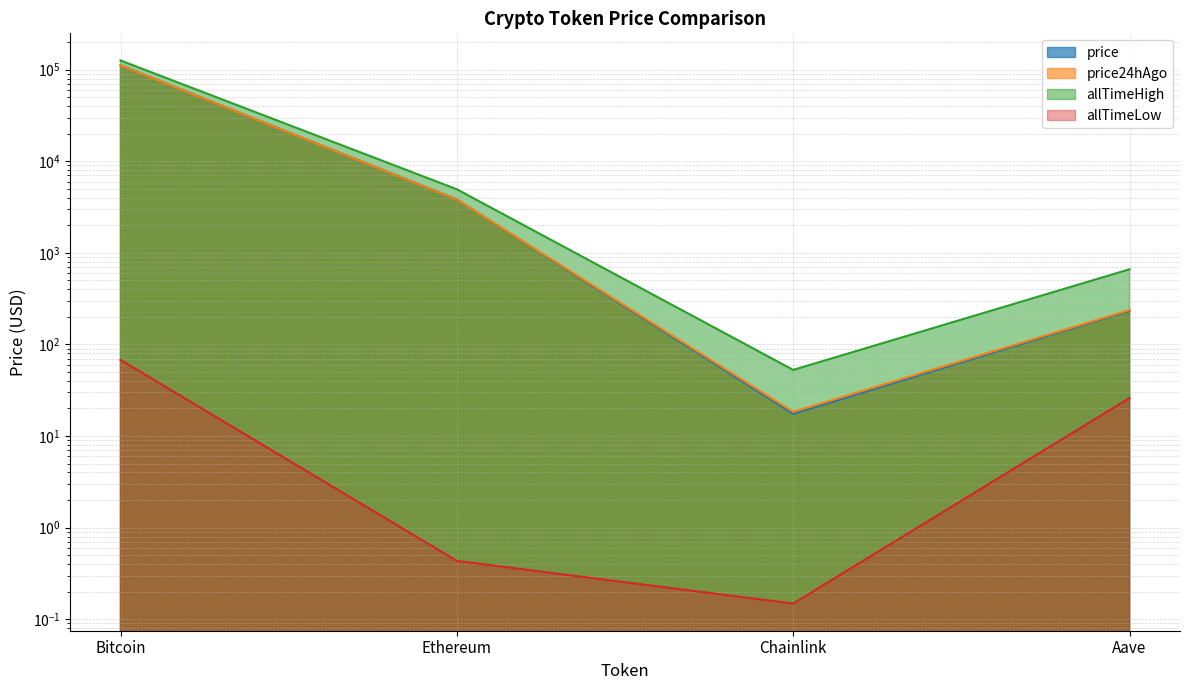

Reading left to right, transcribe all the data shown in this chart.

price: Bitcoin=111614.0	Ethereum=3829.0	Chainlink=17.4	Aave=233.1
price24hAgo: Bitcoin=111515.0	Ethereum=3821.7	Chainlink=18.3	Aave=237.4
allTimeHigh: Bitcoin=126080.0	Ethereum=4946.1	Chainlink=52.7	Aave=661.7
allTimeLow: Bitcoin=67.8	Ethereum=0.4	Chainlink=0.1	Aave=26.0